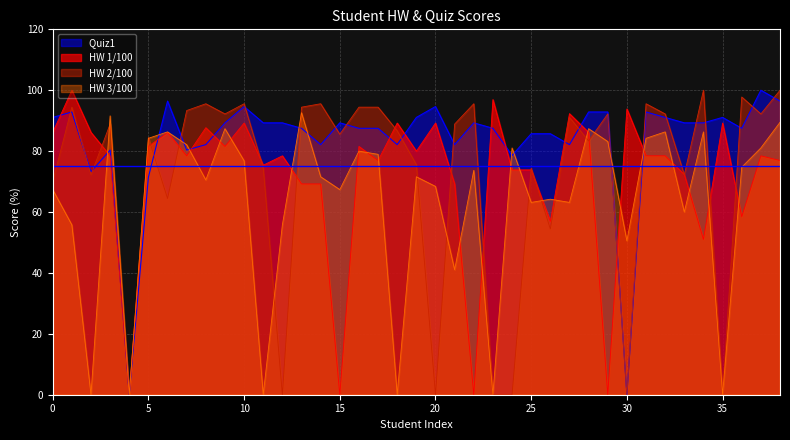

Reading left to right, what are all the values shown in this chart?

HW 1/100: 86.2	100.0	86.2	78.5	0.0	81.5	86.2	78.5	87.7	81.5	89.2	75.4	78.5	69.2	69.2	0.0	81.5	76.9	89.2	80.0	89.2	69.2	0.0	96.9	73.8	73.8	56.9	92.3	86.2	0.0	93.8	78.5	78.5	72.3	51.0	89.2	58.5	78.5	76.9
HW 2/100: 70.0	94.4	72.2	88.9	0.0	84.4	64.4	93.3	95.6	92.2	95.6	74.4	0.0	94.4	95.6	85.6	94.4	94.4	86.7	75.6	0.0	88.9	95.6	0.0	0.0	74.4	54.4	91.1	83.3	92.2	0.0	95.6	92.2	72.2	100.0	0.0	97.8	92.2	100.0
HW 3/100: 67.4	55.8	0.0	91.6	0.0	84.2	86.3	82.1	70.5	87.4	76.8	0.0	55.8	92.6	71.6	67.4	80.0	79.0	0.0	71.6	68.4	41.0	73.7	0.0	81.0	63.2	64.2	63.2	87.4	83.2	50.5	84.2	86.3	60.0	86.3	0.0	74.7	81.0	89.5
Quiz1 : 91.1	92.9	73.2	80.4	0.0	71.4	96.4	80.4	82.1	89.3	94.6	89.3	89.3	87.5	82.1	89.3	87.5	87.5	82.1	91.1	94.6	82.1	89.3	87.5	78.6	85.7	85.7	82.1	92.9	92.9	0.0	92.9	91.1	89.3	89.3	91.1	87.5	100.0	96.4